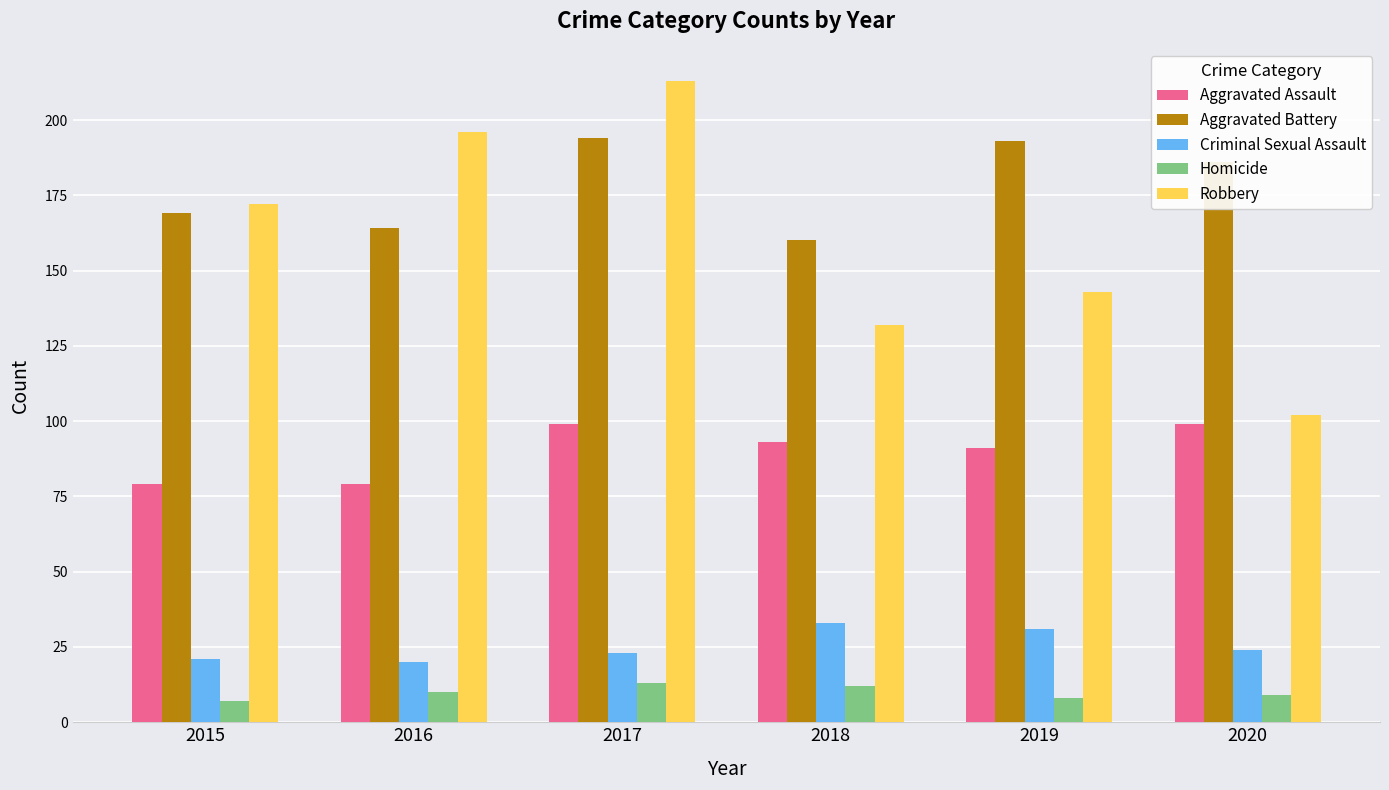

How many bars are there in total?

30